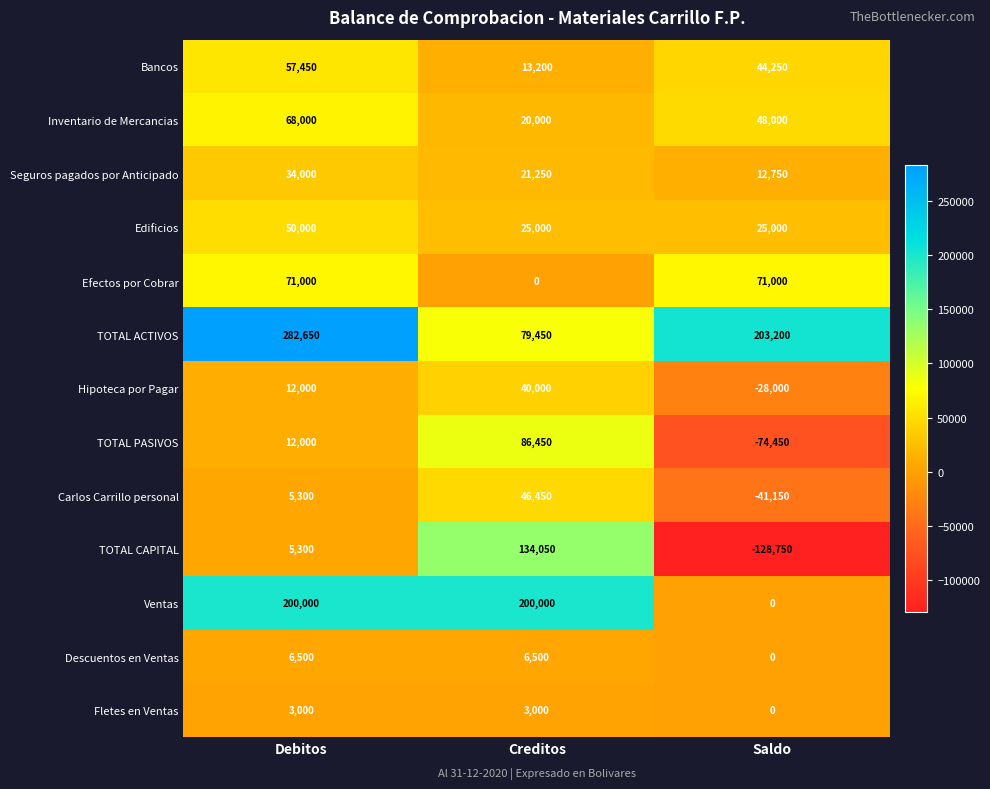

Between Creditos and Saldo, which series saw the biggest shift?

TOTAL CAPITAL